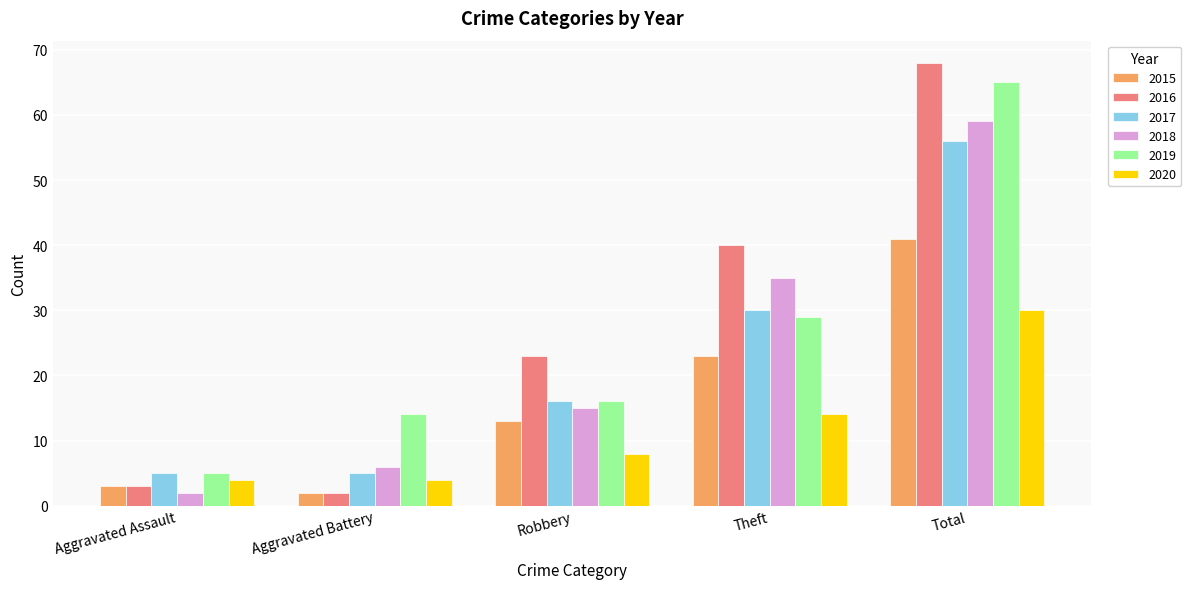

Which series has the largest range (max minus min)?

2016